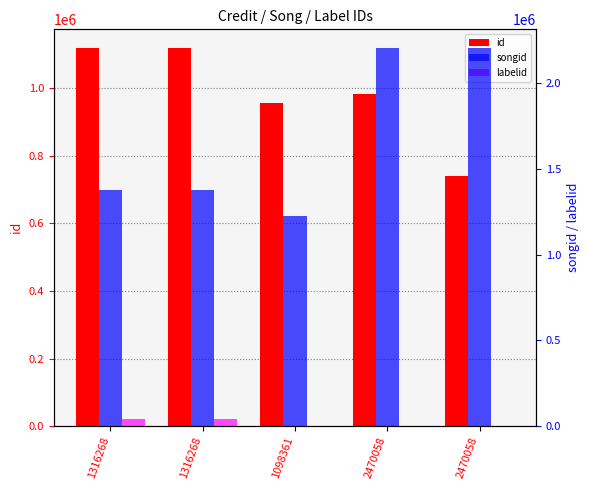

What is the highest value of the songid series?

2202736